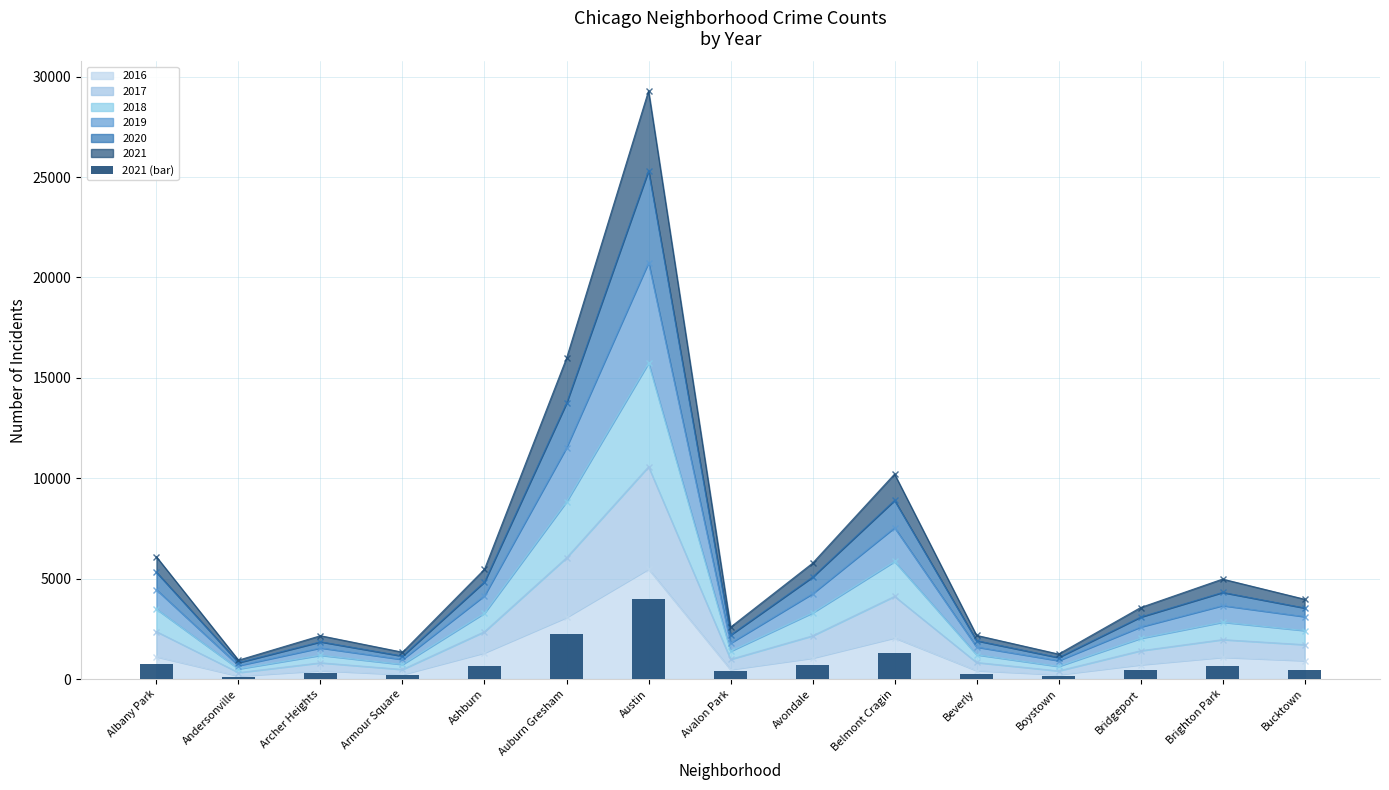

Where does the data first go above 474?

Albany Park